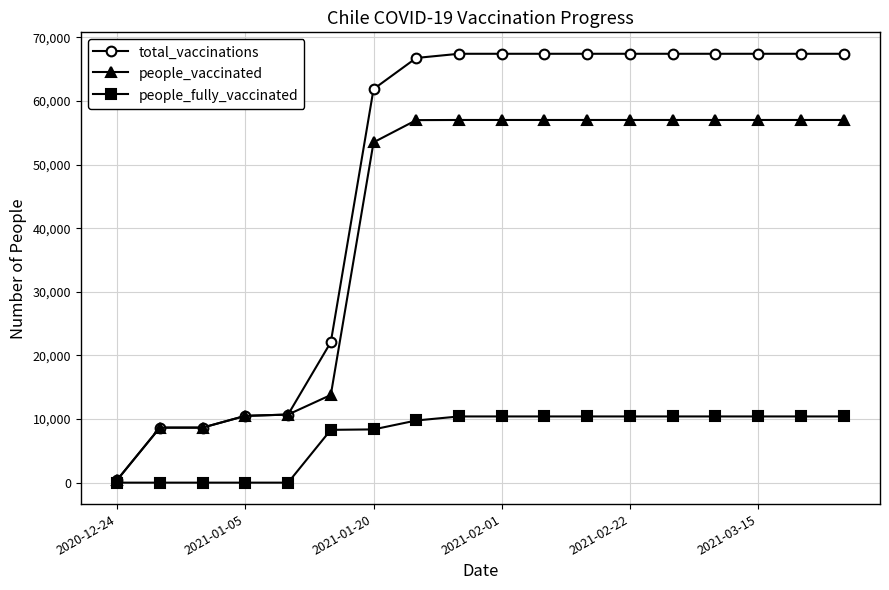

Which series has the largest total across all categories?

total_vaccinations